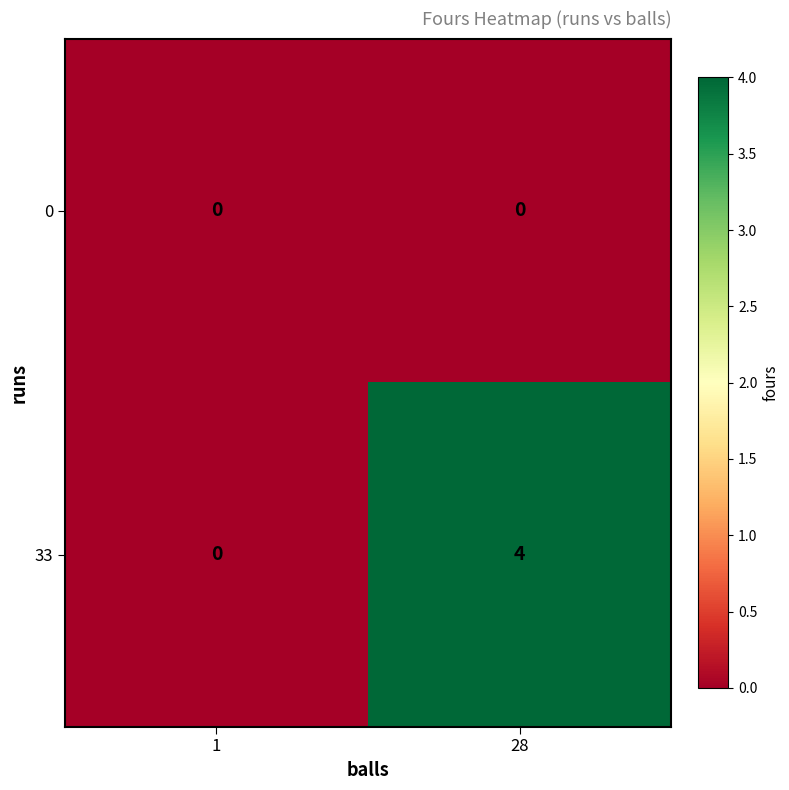

What is the total value across all series at 28?

4